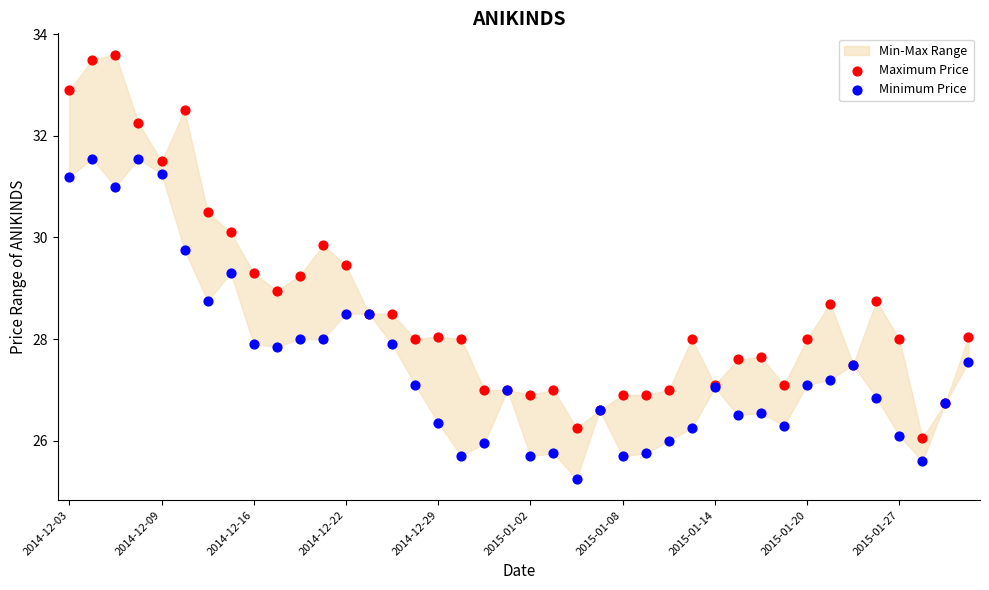

Which series has the largest Y range (max minus min)?

Maximum Price